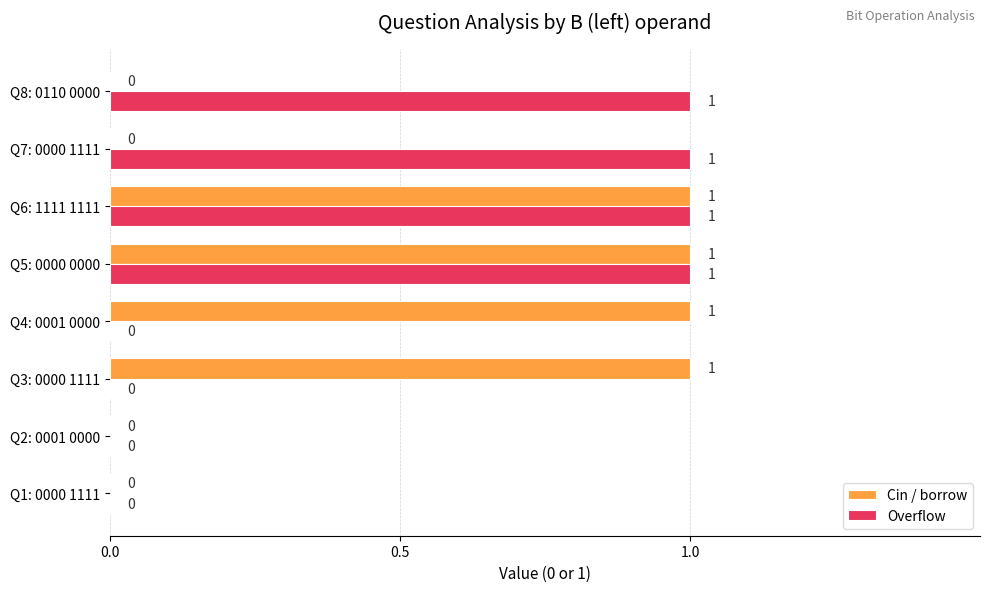

What is the sum of all Overflow values?

4